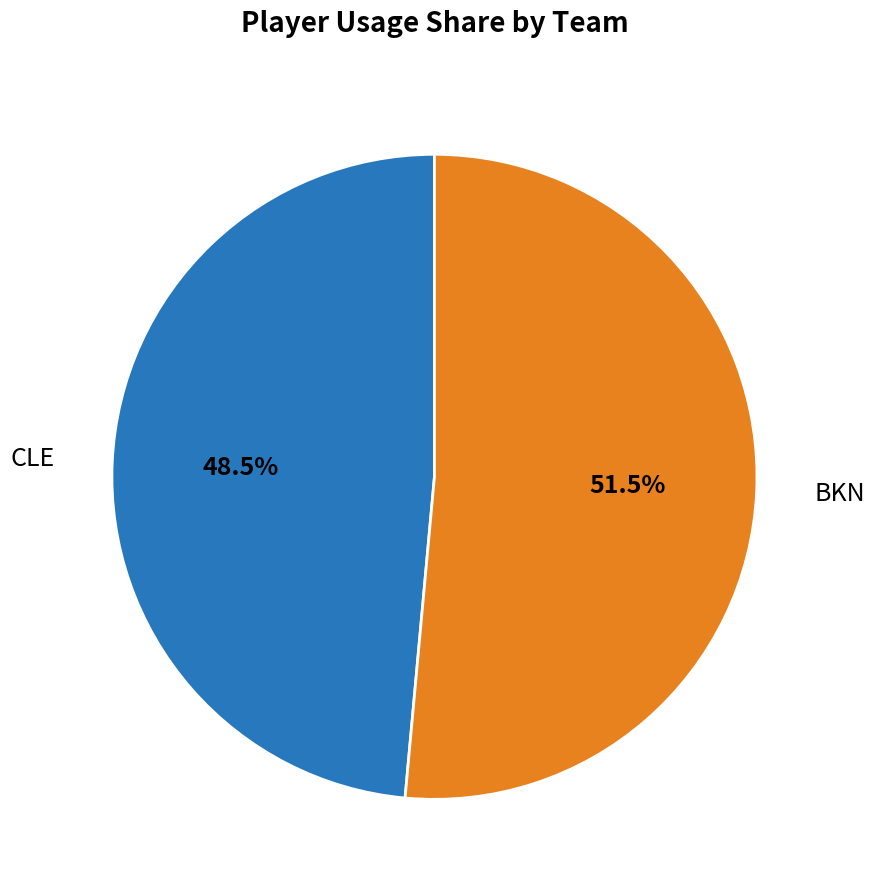

Is there a majority slice in this chart?

Yes